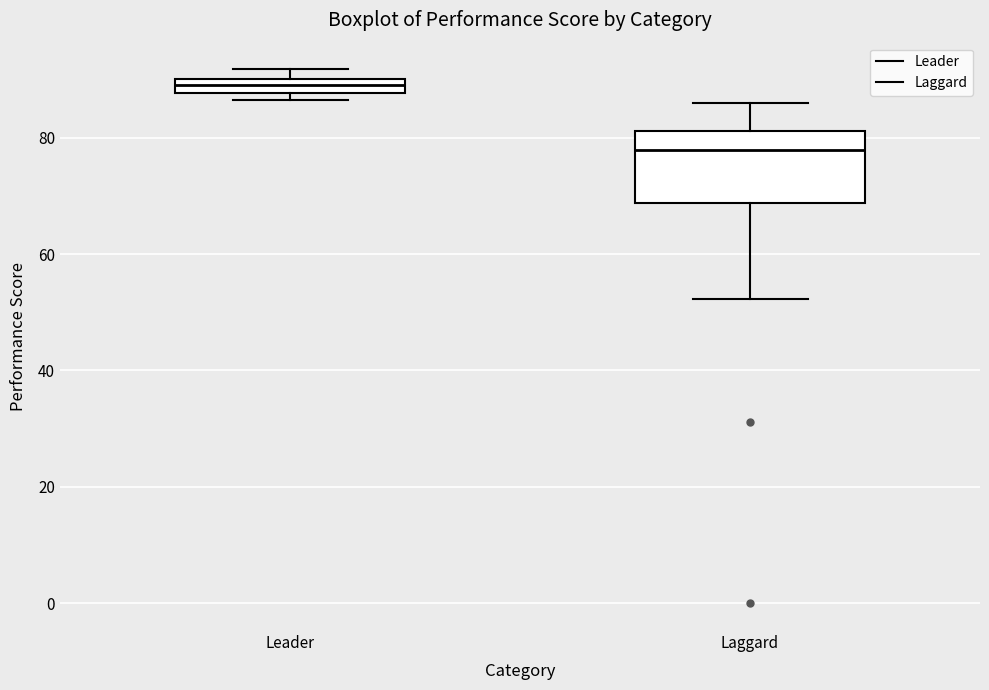

Where is the lower edge of the box for Leader on the y-axis? The values are not printed on the chart, so give them approximately, as read against the axis.

88